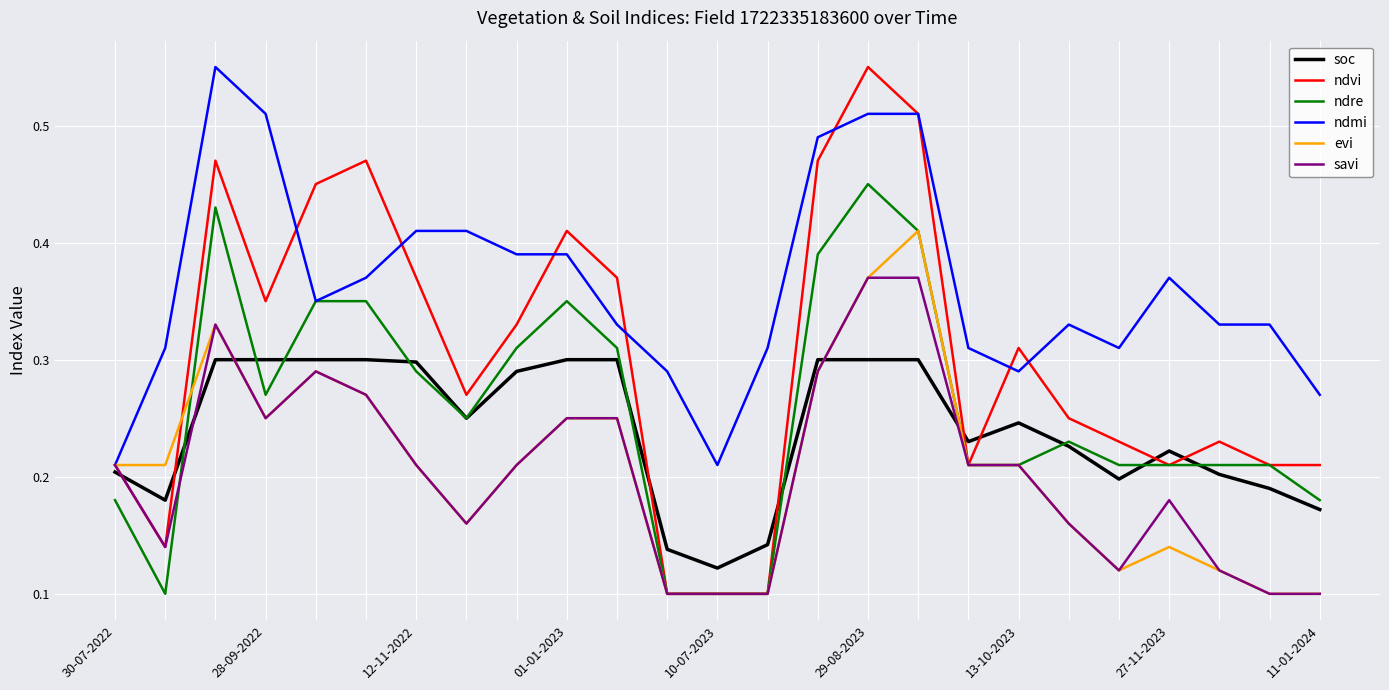

Which series has the widest spread of values?

ndvi